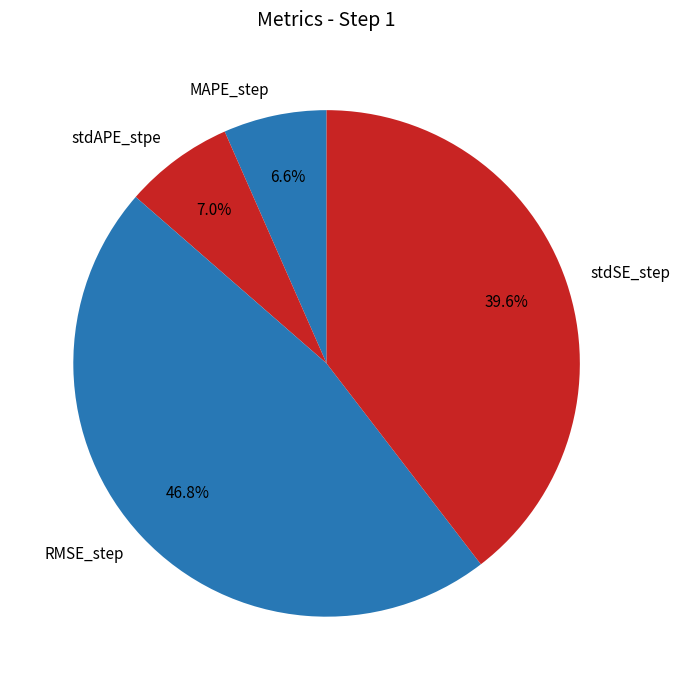

The stdAPE_stpe slice represents 7% of the pie. True or false?

True